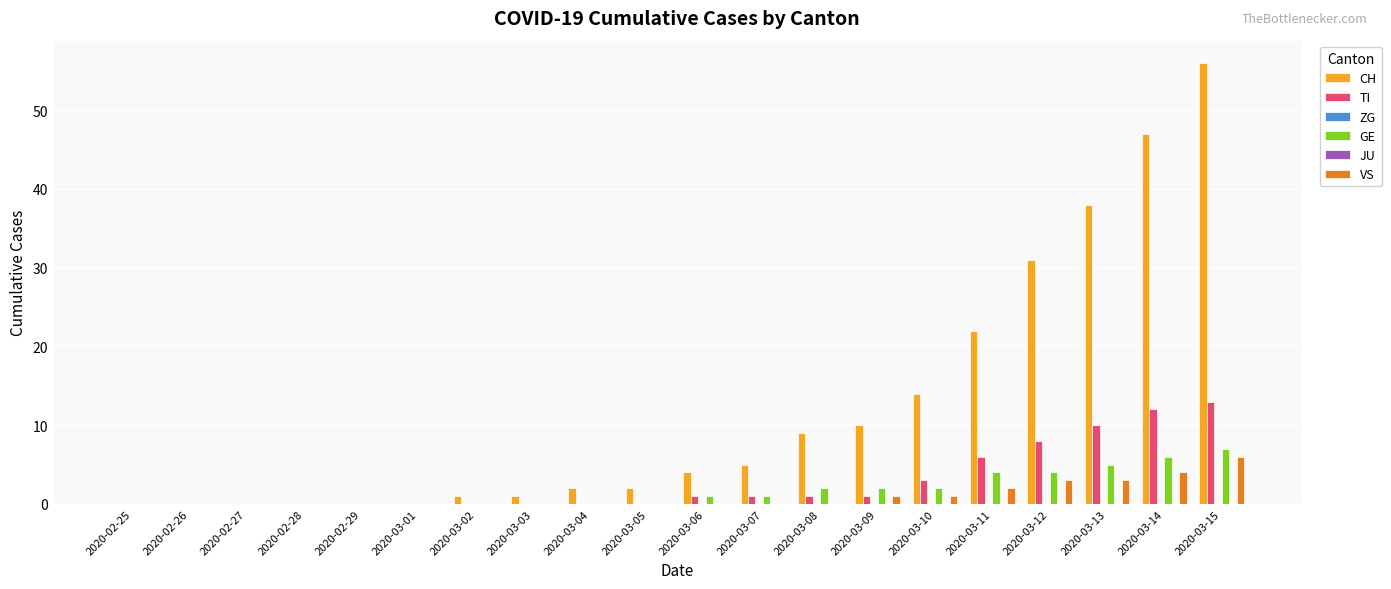

How many bars are there in each group?

6